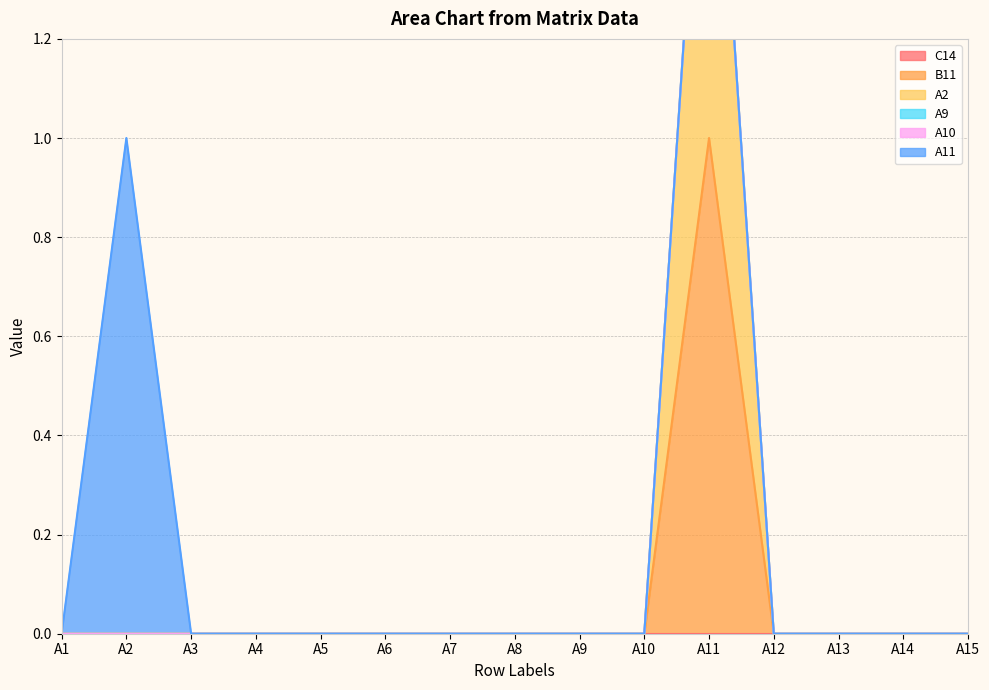

Which has a higher value, A2 or A9?

A2